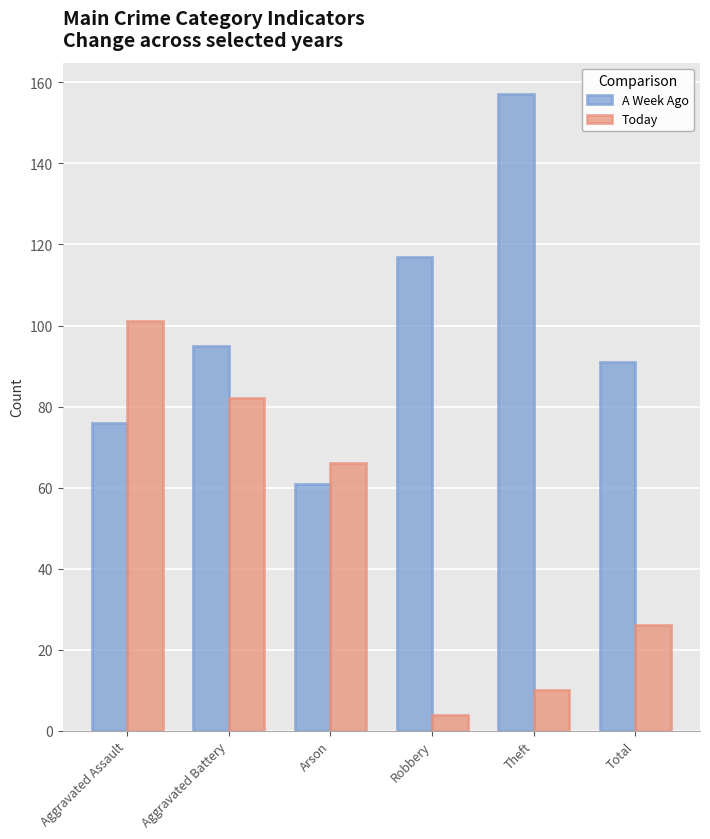

What is the difference between the second highest and minimum values in the A Week Ago series?

56